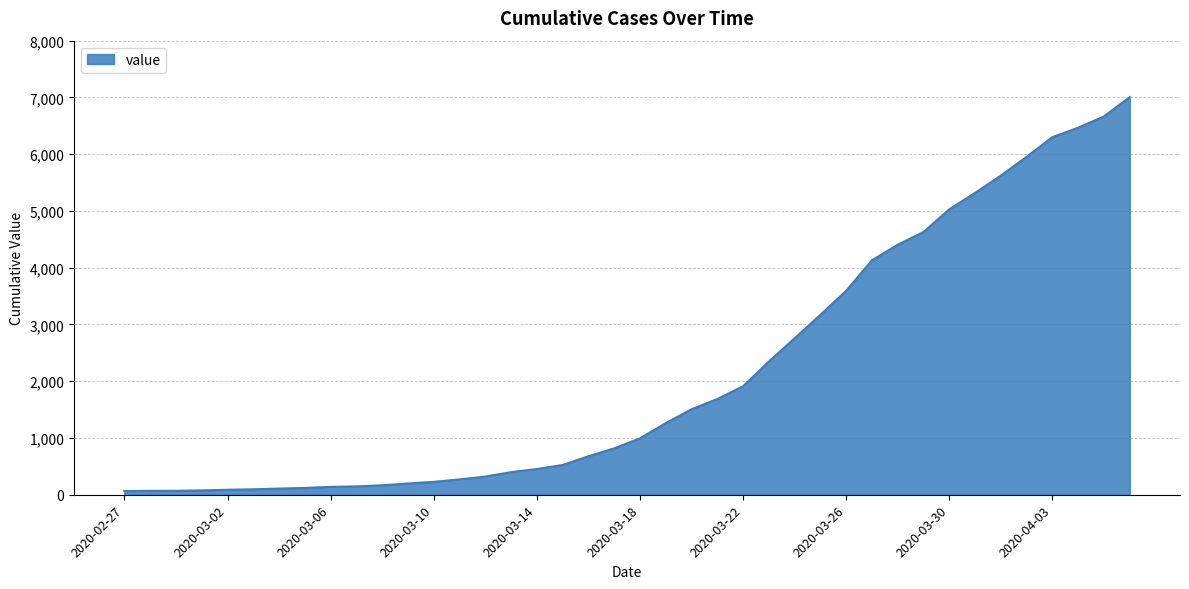

What is the maximum value shown in the chart?

7005